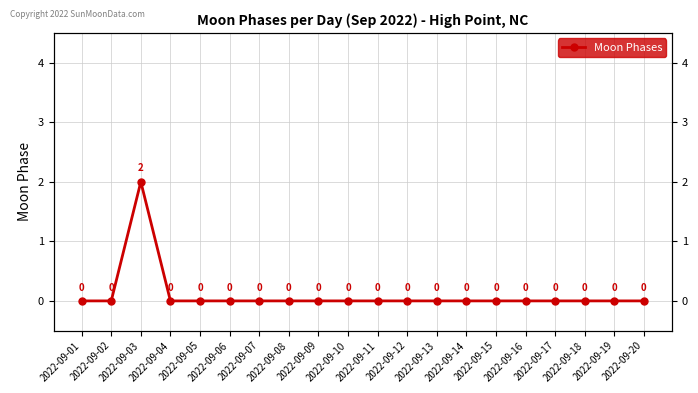

How many lines are shown in the chart?

1